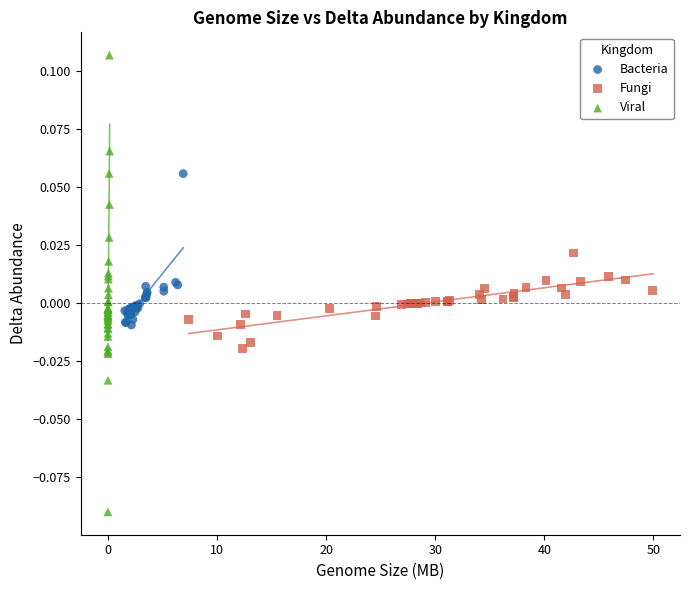

Which series has the largest Y range (max minus min)?

Viral